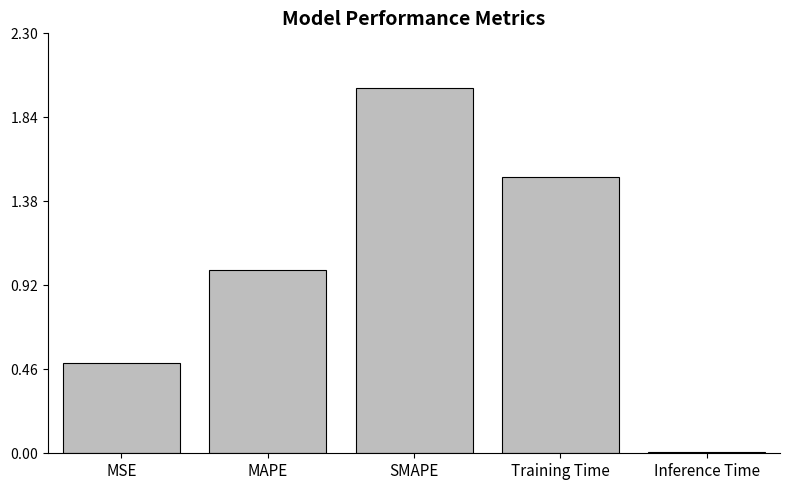

What is the difference between the second highest and minimum values?

1.5